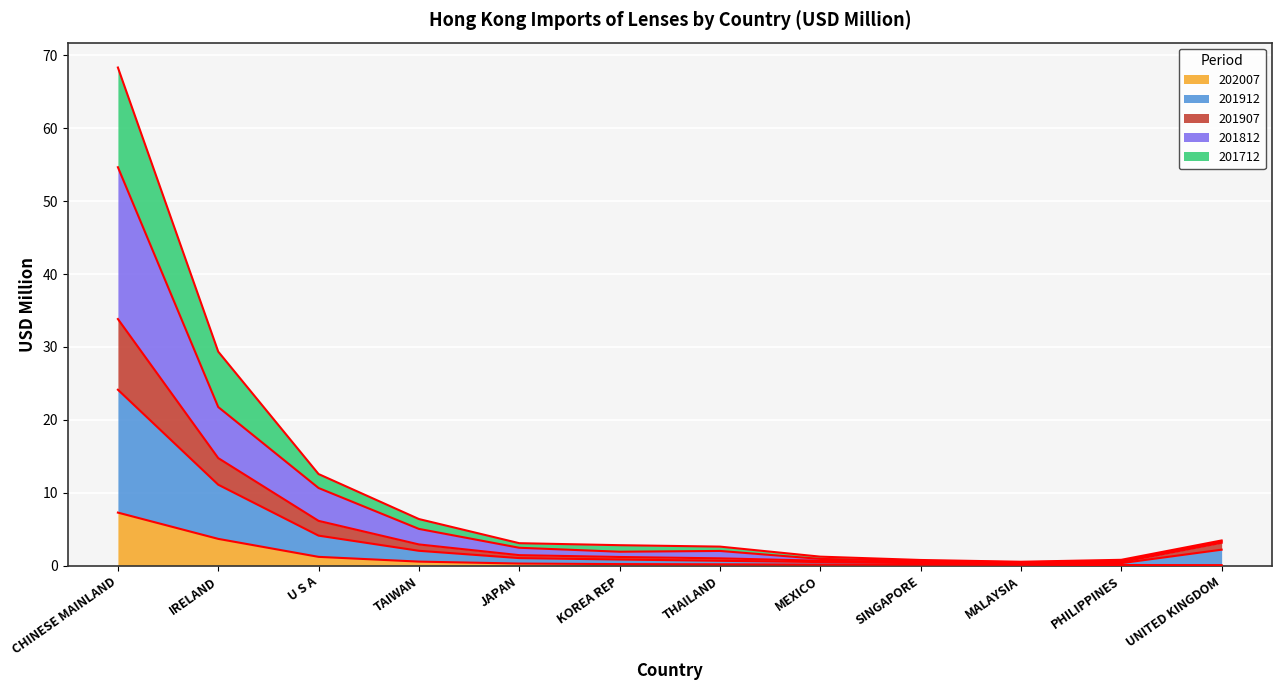

What is the maximum value for 202007?

7.3